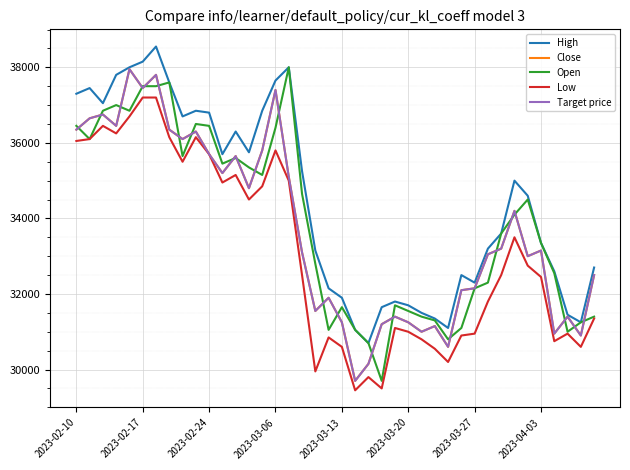

Does the chart have visible grid lines?

Yes